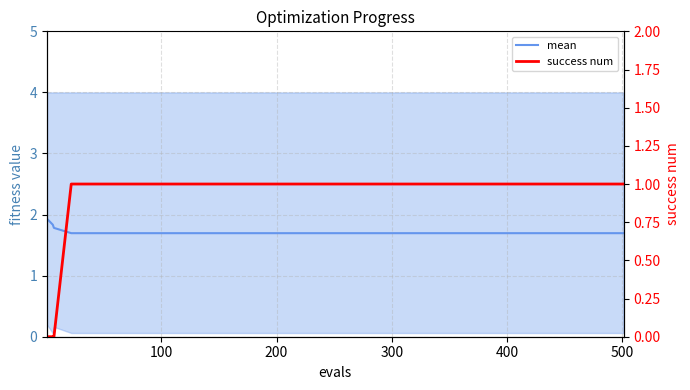

Reading right to left, what are all the values shown in this chart?

mean: 1.7	1.7	1.7	1.7	1.7	1.7	1.7	1.7	1.7	1.7	1.7	1.7	1.7	1.7	1.7	1.7	1.7	1.7	1.7	1.7	1.7	1.7	1.7	1.7	1.7	1.8	1.8	1.9
success num: 1.0	1.0	1.0	1.0	1.0	1.0	1.0	1.0	1.0	1.0	1.0	1.0	1.0	1.0	1.0	1.0	1.0	1.0	1.0	1.0	1.0	1.0	1.0	1.0	1.0	0.0	0.0	0.0